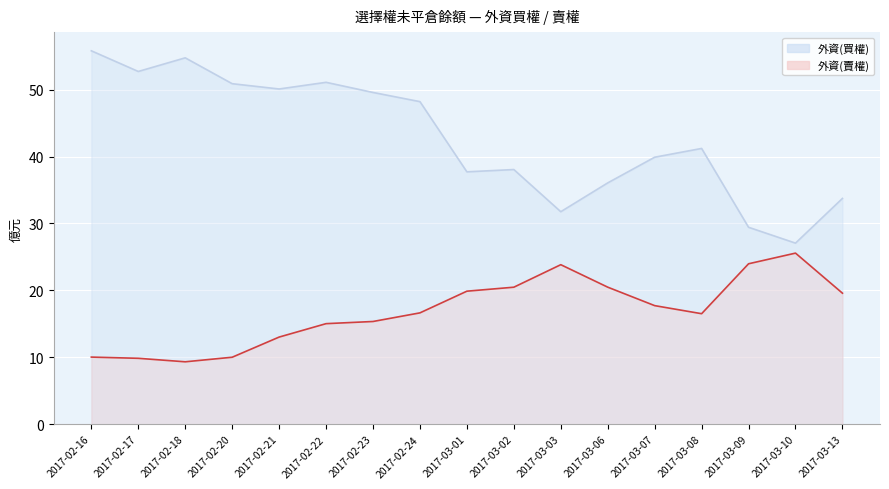

Rank the series by their maximum value, from highest to lowest.

外資(買權), 外資(賣權)